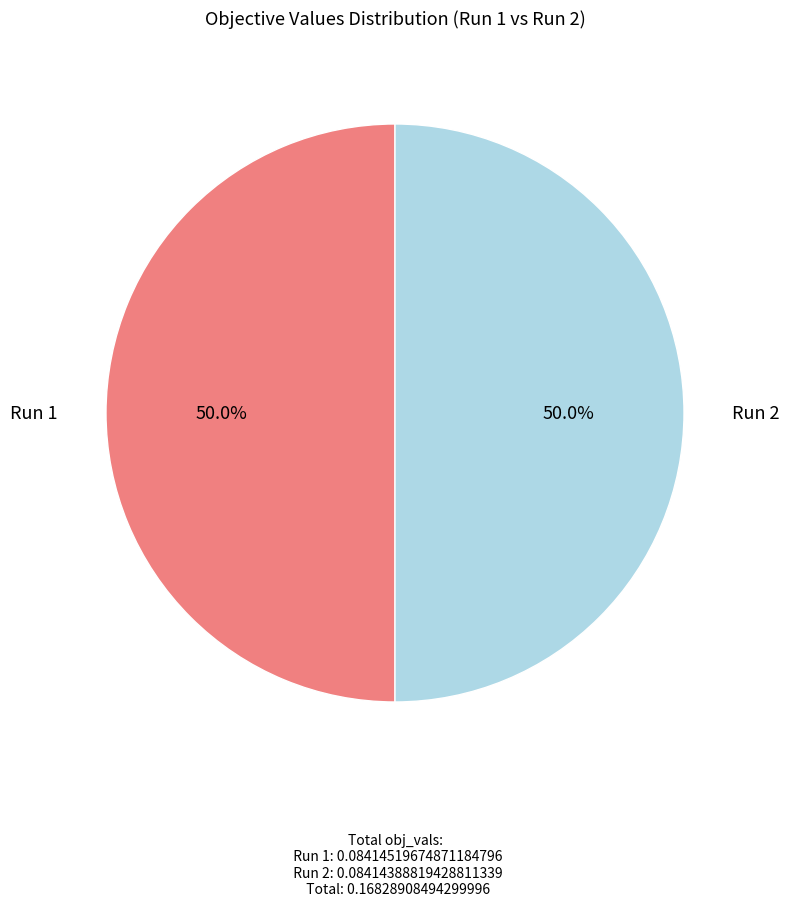

What is the total percentage of Run 2 and Run 1?

100.0%